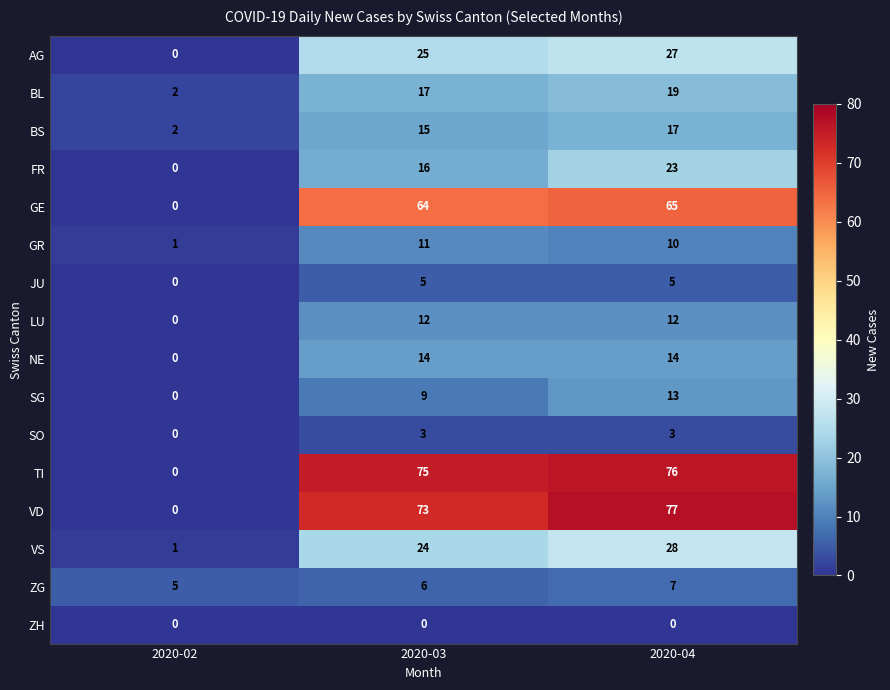

Which series changed the most between 2020-03 and 2020-04?

FR